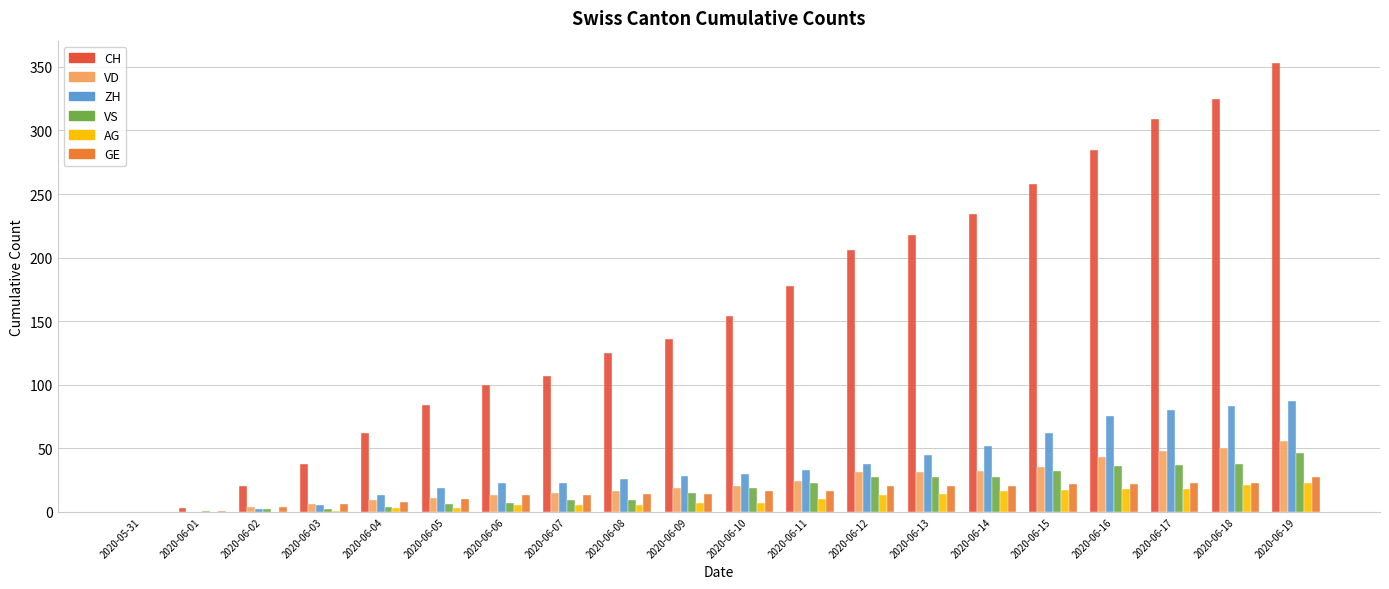

The ZH series shows 98 at 2020-06-15. True or false?

False